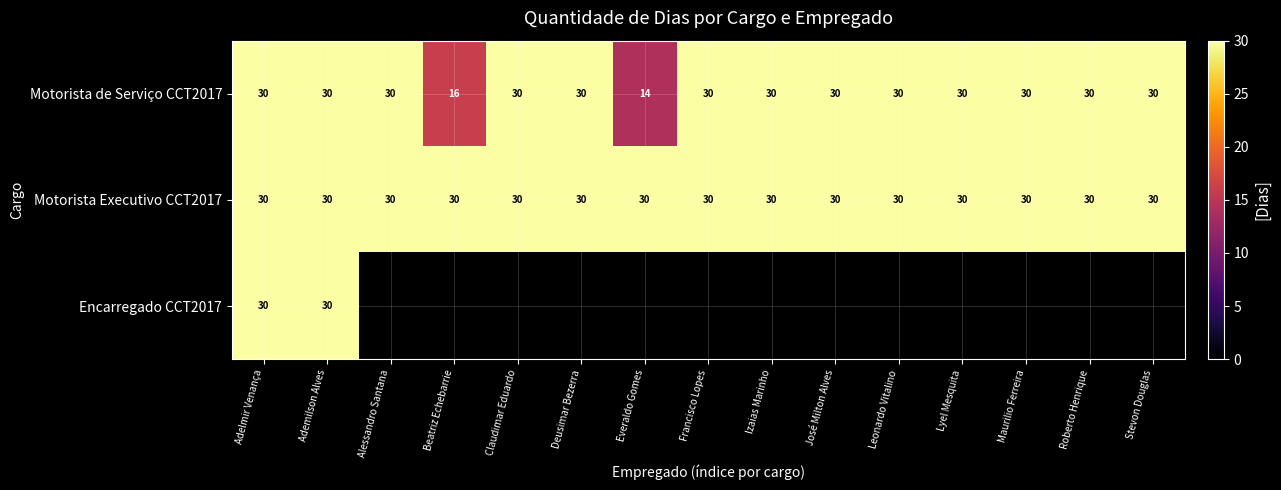

True or false: Motorista Executivo CCT2017 has a value of 48 at Leonardo Vitalino.

False